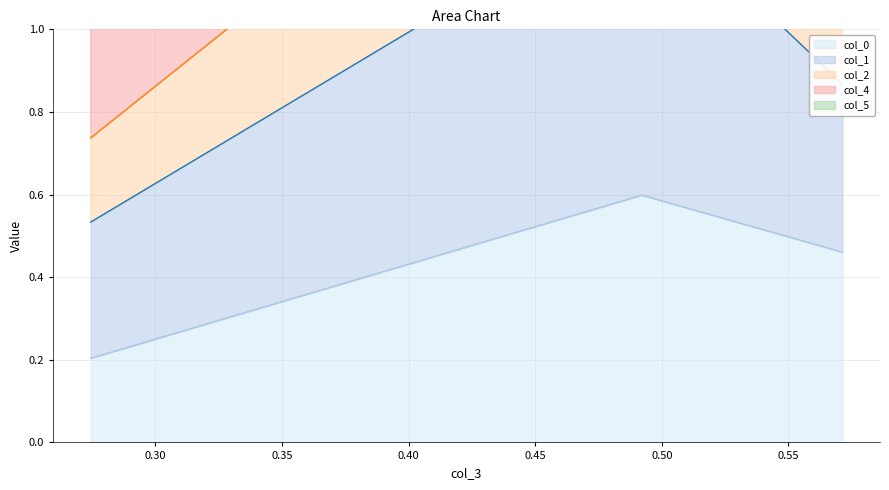

Count the col_0 values in the range 0 to 1.

3